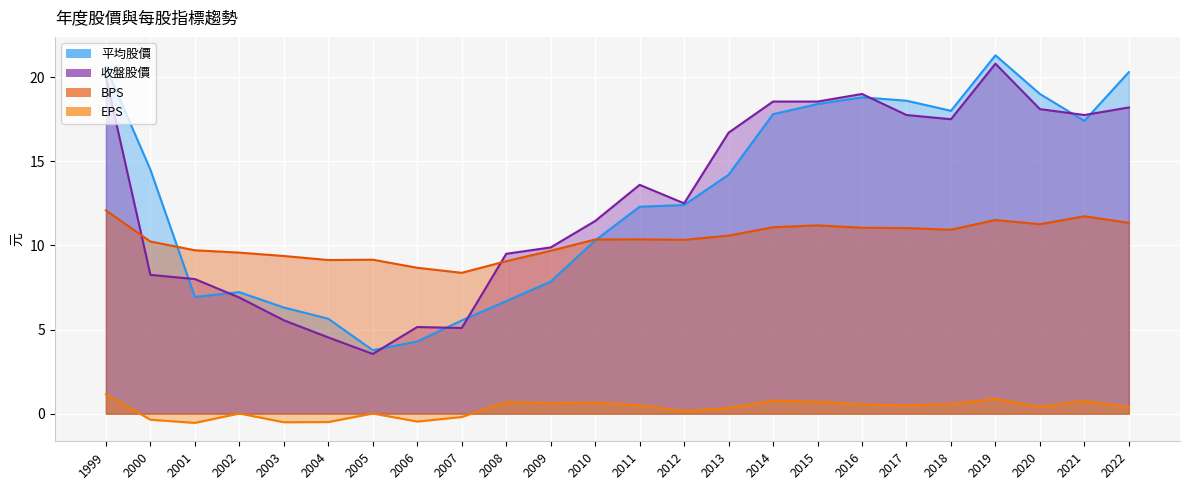

At how many categories does at least one series exceed 20?

3